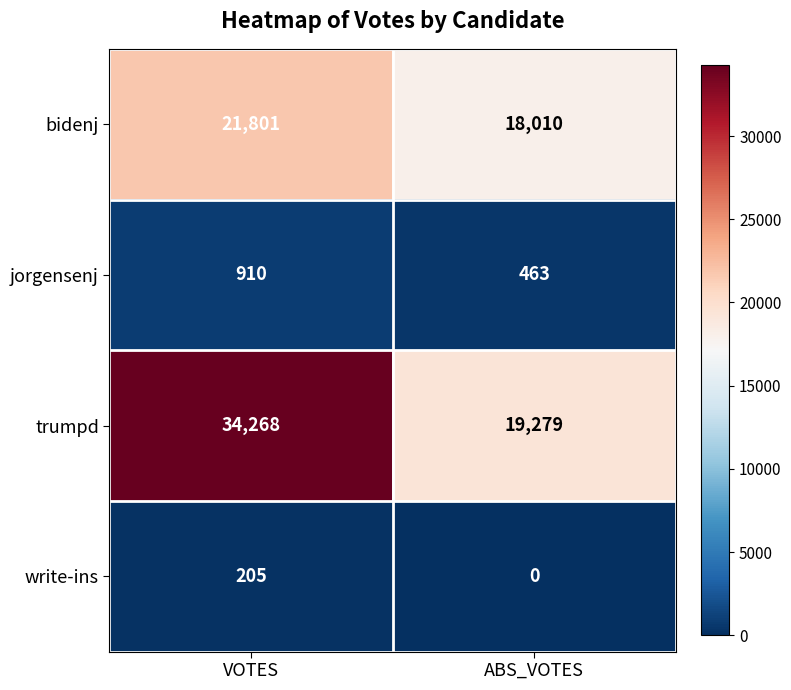

What is the sum of the bidenj values at ABS_VOTES and VOTES?

39811